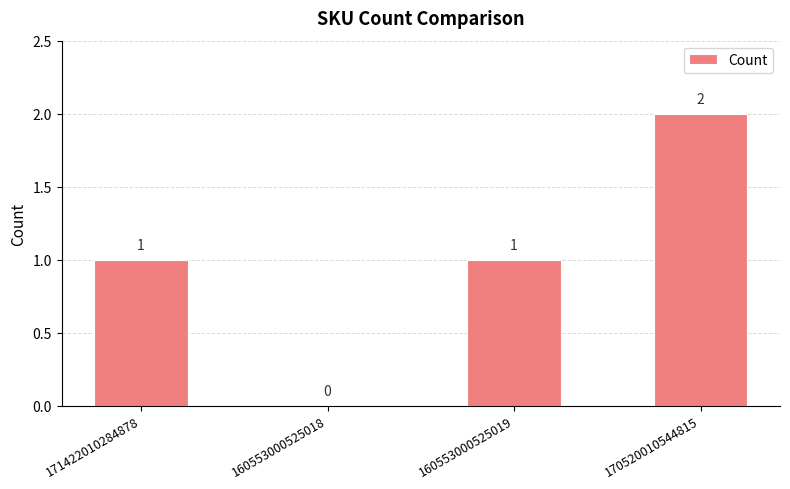

The chart shows a value of 1 at 171422010284878. True or false?

True